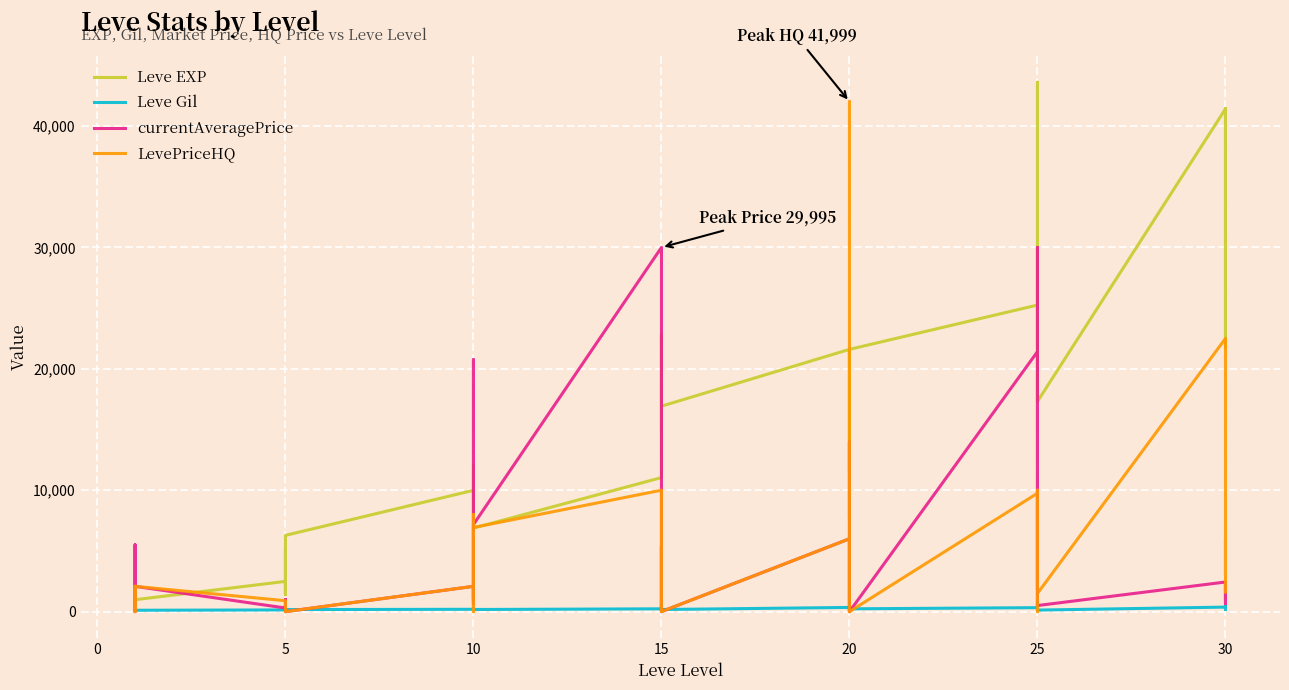

What is the difference between the highest and lowest values at 5?

2351.0